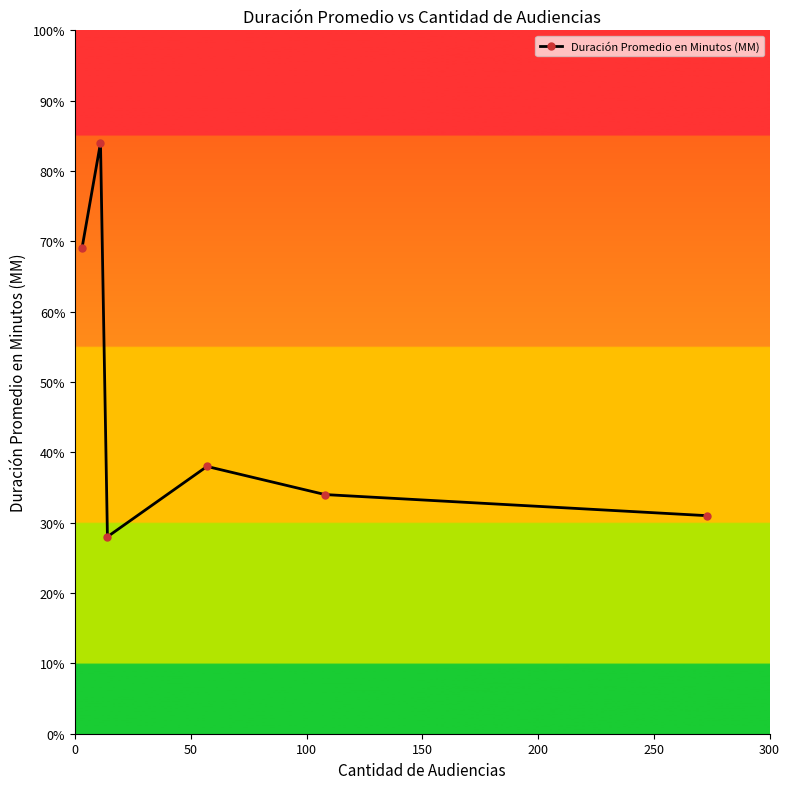

True or false: the data has more than 1 interior local peaks.

True